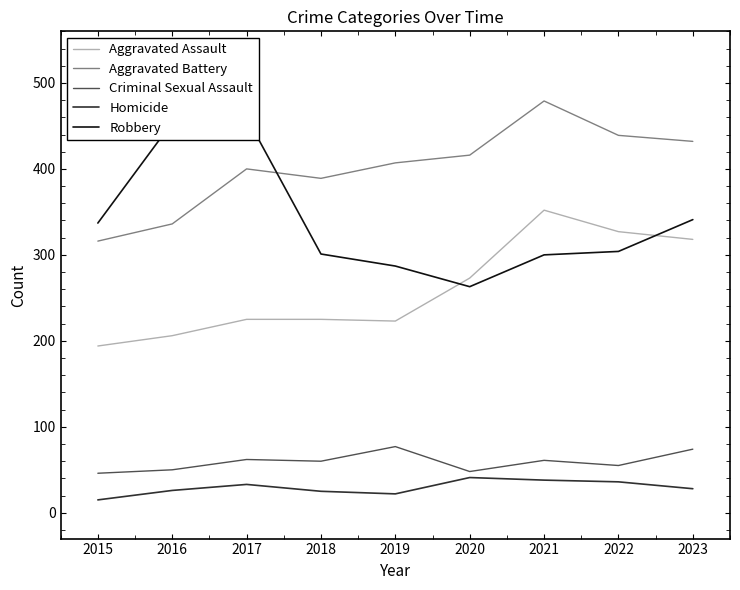

What is the difference between the Criminal Sexual Assault values at 2018 and 2020?

12